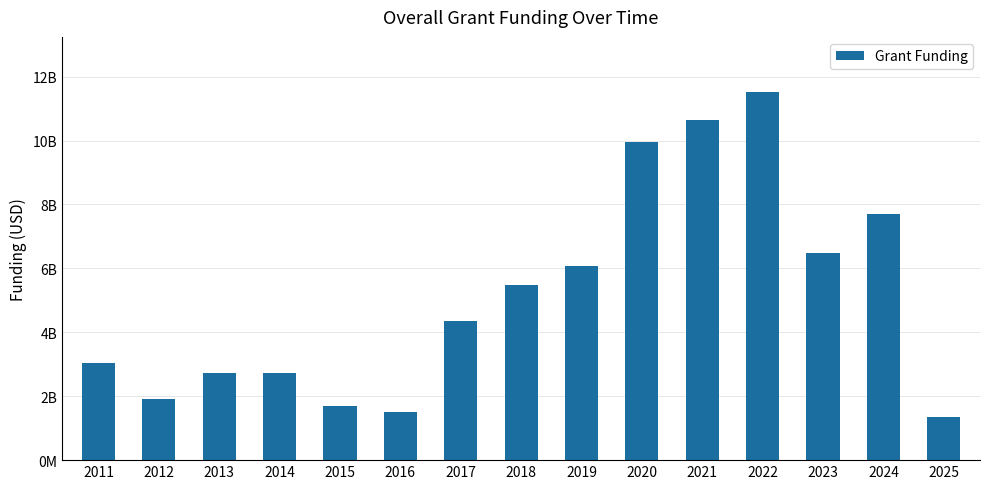

Are the bars grouped side by side (vs. stacked)?

No